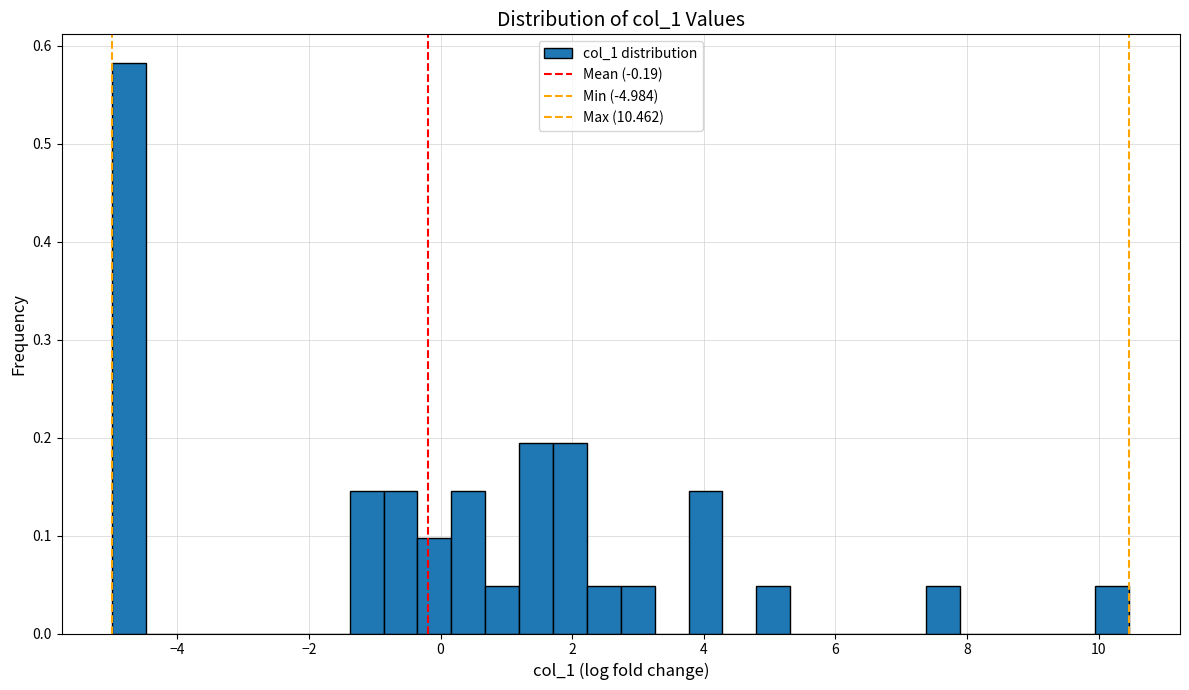

Around what value on the x-axis is the tallest bar? Give the approximate position of its centre, as read against the axis.

-4.8